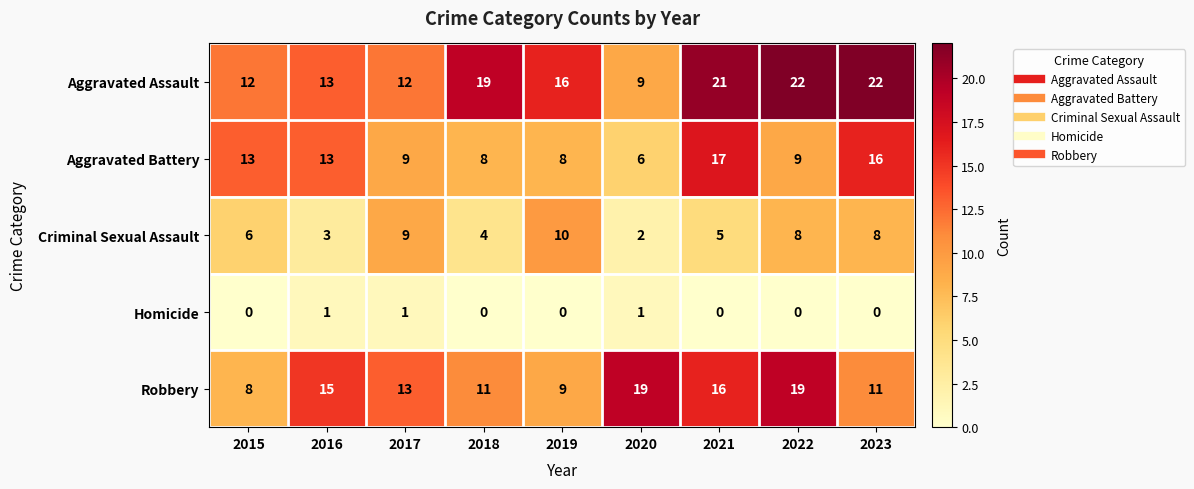

Which series has the largest total across all categories?

Aggravated Assault